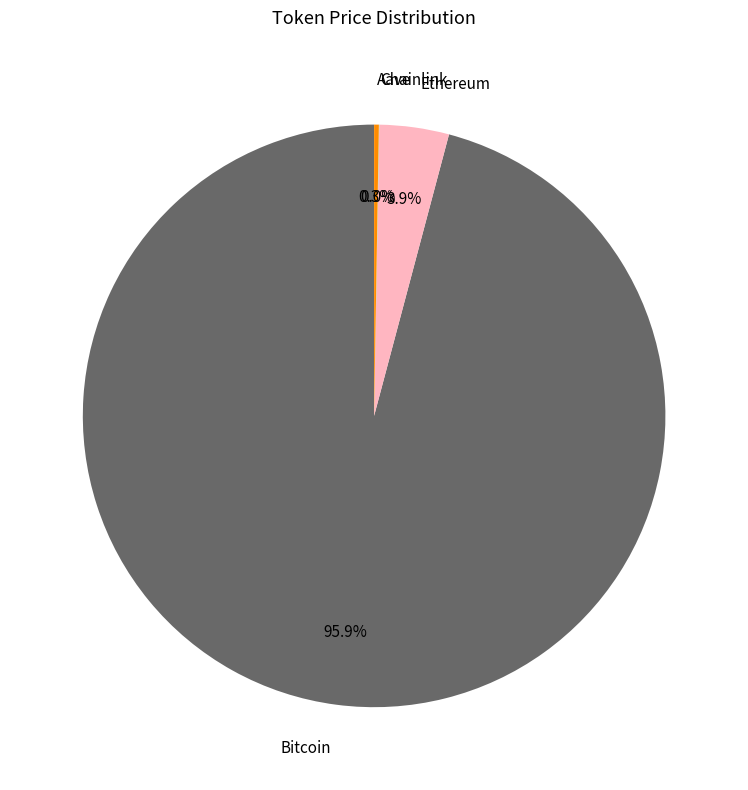

Between Bitcoin and Ethereum, which is larger?

Bitcoin